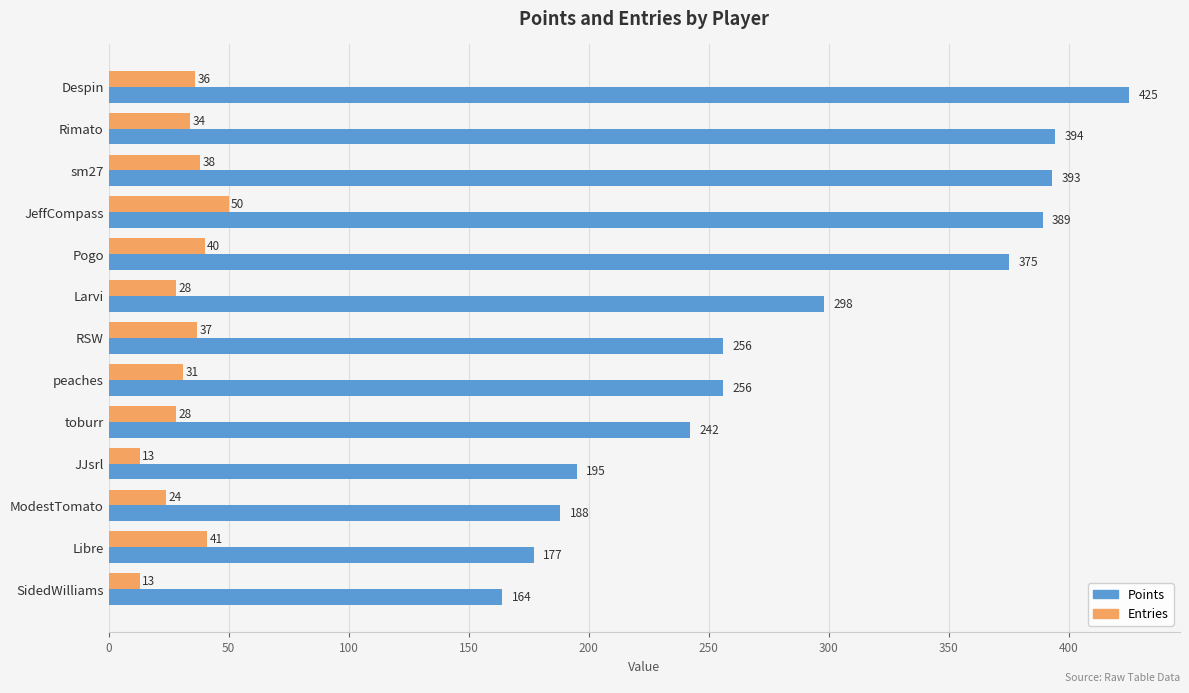

List the series in order of their peak value, highest first.

Points, Entries